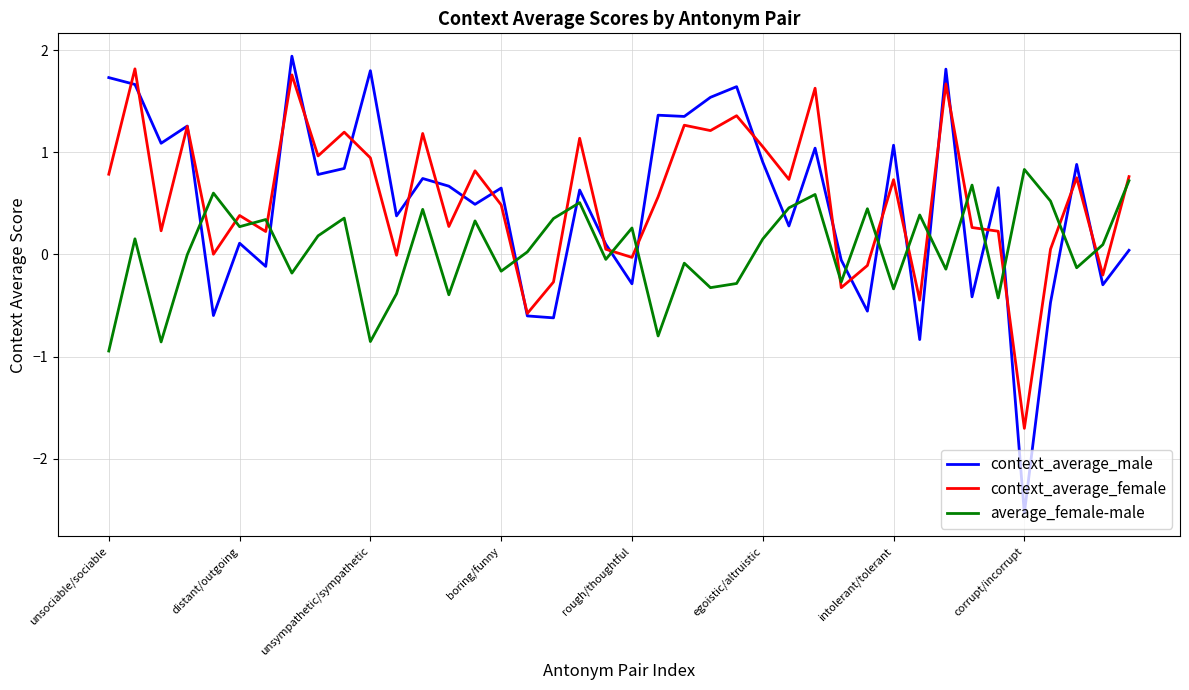

How many values in the context_average_male series are below 0?

12